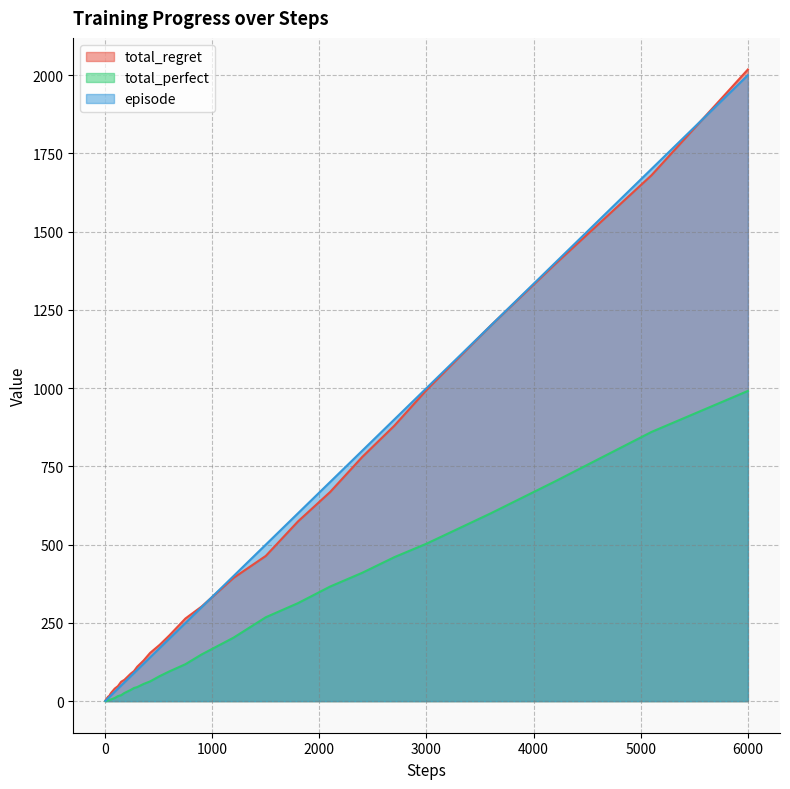

Reading left to right, extract all data points from this chart.

total_regret: 2	4	6	6	8	8	10	12	14	14	16	18	24	28	34	40	48	62	68	78	88	96	110	130	154	180	210	264	302	394	464	574	668	780	880	994	1200	1396	1680	2018
total_perfect: 0	0	0	1	1	2	2	2	2	3	4	5	5	6	8	10	16	19	26	31	36	42	45	55	63	80	95	118	149	203	268	313	366	410	460	503	600	702	860	991
episode: 1	2	3	4	5	6	7	8	9	10	12	14	17	20	25	30	40	50	60	70	80	90	100	120	140	170	200	250	300	400	500	600	700	800	900	1000	1200	1400	1700	2000